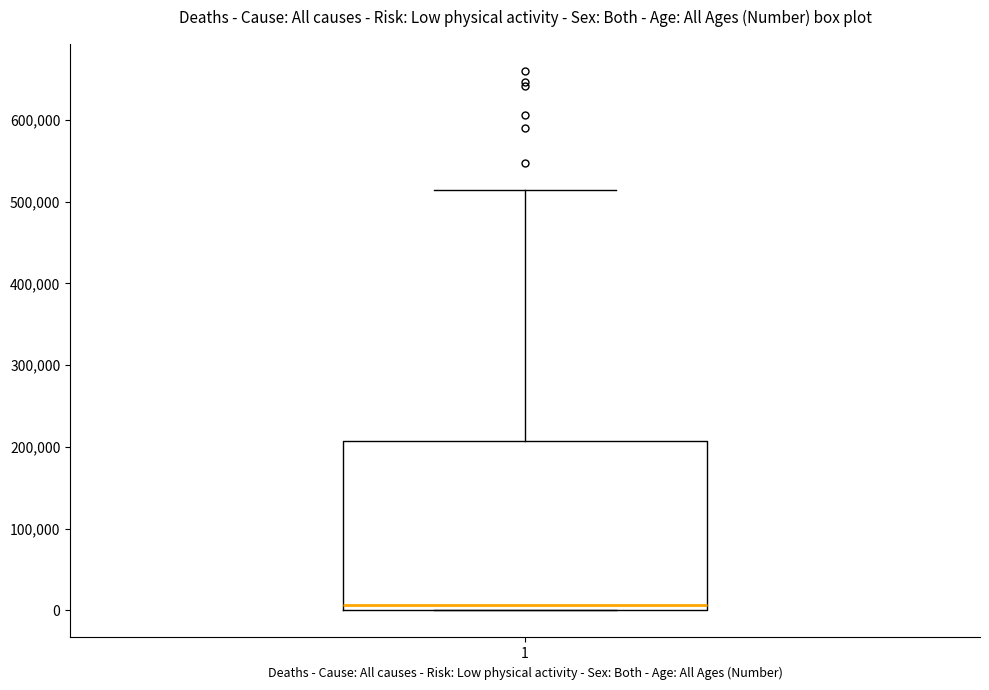

Transcribe this box plot: give where the median line is, the range the box spans, and where the two whiskers end, as read against the y-axis. The values are not printed on the chart, so give them approximately, as read against the axis.

median 10000, box 0 to 210000, whiskers 0 to 510000